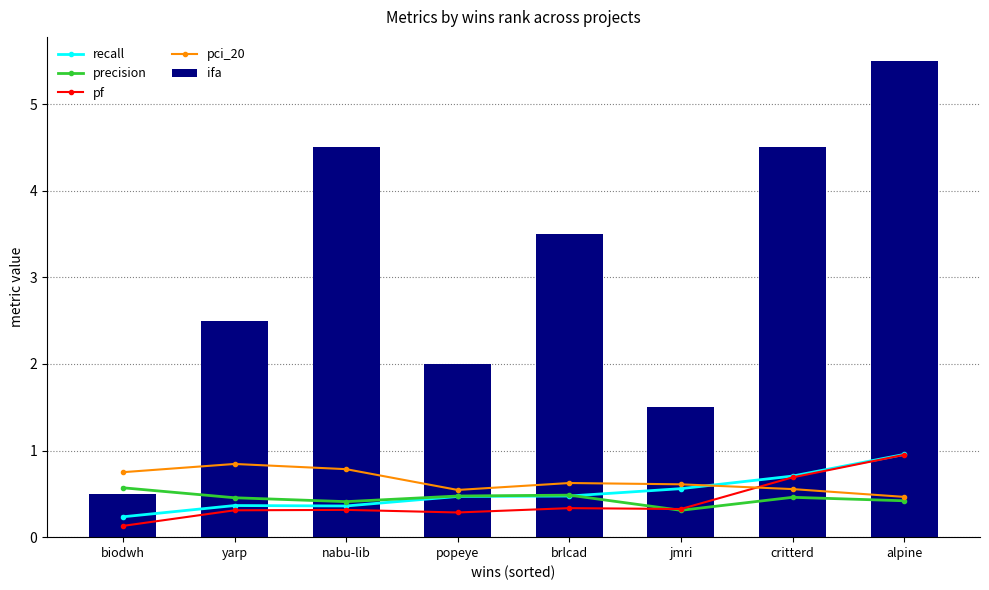

What position from the left is alpine?

8